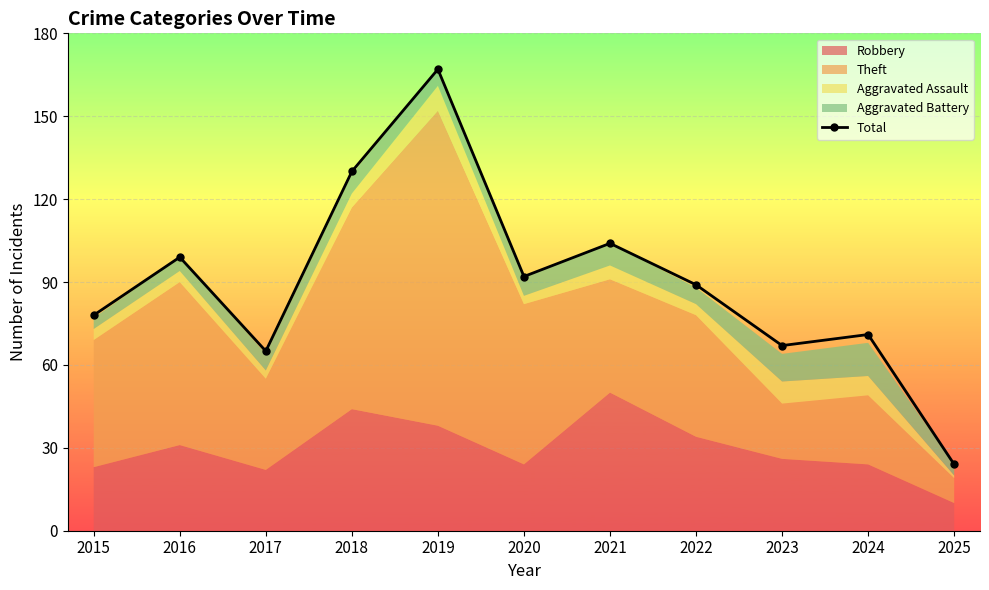

At which category does the data reach its first local valley?

2017